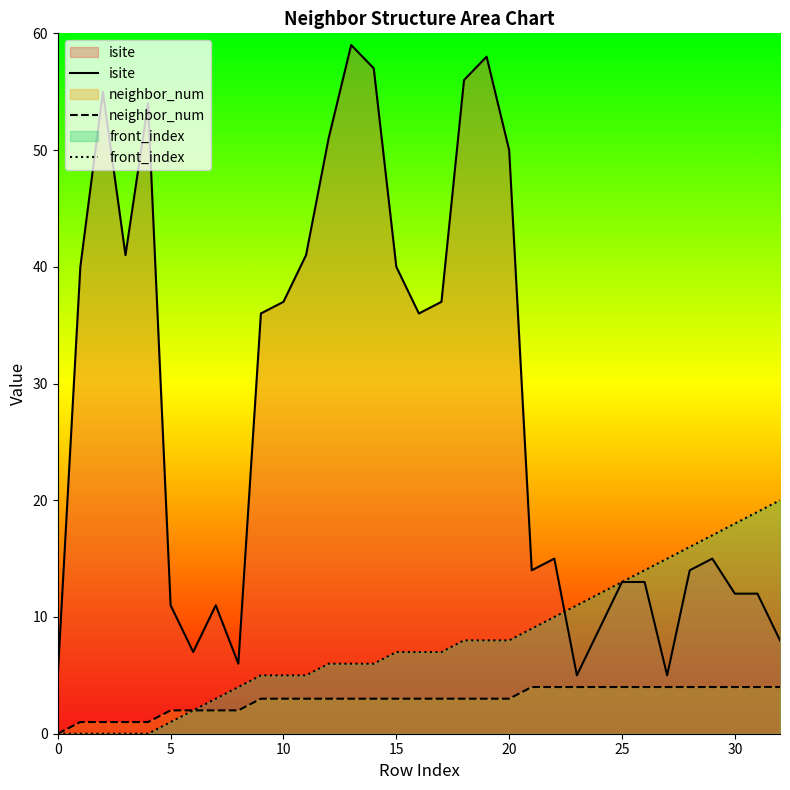

What is the spread (max minus min) of values at 13?

56